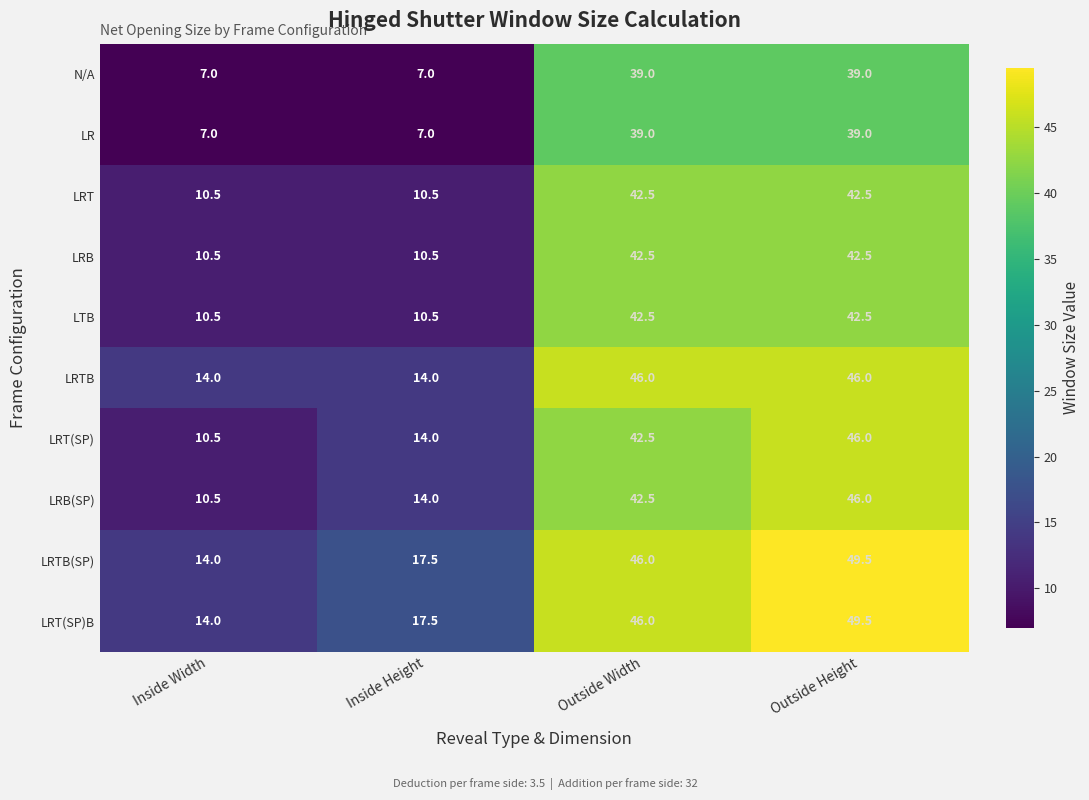

Reading left to right, transcribe all the data shown in this chart.

row_0: Inside Width=7.0	Inside Height=7.0	Outside Width=39.0	Outside Height=39.0
row_1: Inside Width=7.0	Inside Height=7.0	Outside Width=39.0	Outside Height=39.0
row_2: Inside Width=10.5	Inside Height=10.5	Outside Width=42.5	Outside Height=42.5
row_3: Inside Width=10.5	Inside Height=10.5	Outside Width=42.5	Outside Height=42.5
row_4: Inside Width=10.5	Inside Height=10.5	Outside Width=42.5	Outside Height=42.5
row_5: Inside Width=14.0	Inside Height=14.0	Outside Width=46.0	Outside Height=46.0
row_6: Inside Width=10.5	Inside Height=14.0	Outside Width=42.5	Outside Height=46.0
row_7: Inside Width=10.5	Inside Height=14.0	Outside Width=42.5	Outside Height=46.0
row_8: Inside Width=14.0	Inside Height=17.5	Outside Width=46.0	Outside Height=49.5
row_9: Inside Width=14.0	Inside Height=17.5	Outside Width=46.0	Outside Height=49.5